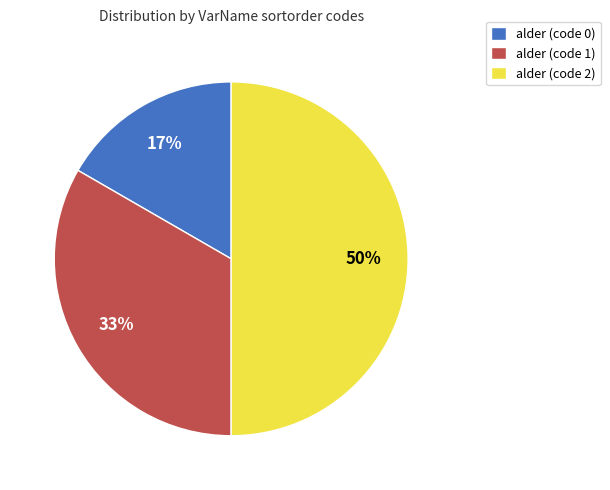

Is the sum of alder (code 1) and alder (code 2) greater than half?

Yes